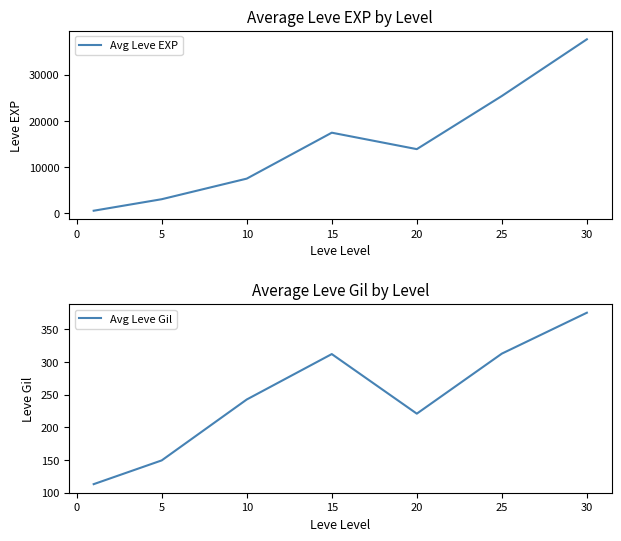

Is it true that Avg Leve EXP equals 8704.7 at 15?

False